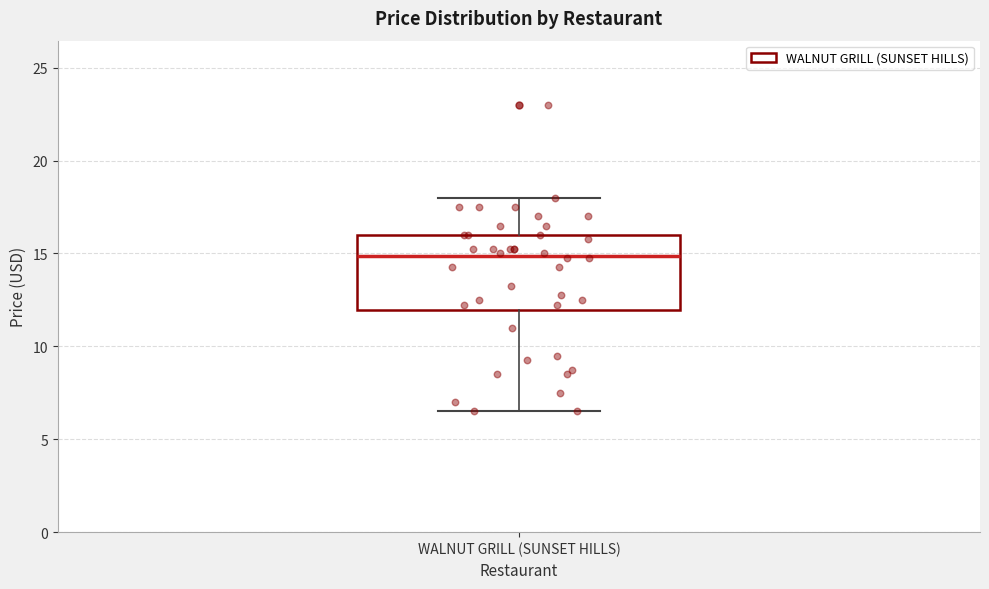

Where does the median line of the box for WALNUT GRILL (SUNSET HILLS) sit on the y-axis? The values are not printed on the chart, so give them approximately, as read against the axis.

15.0